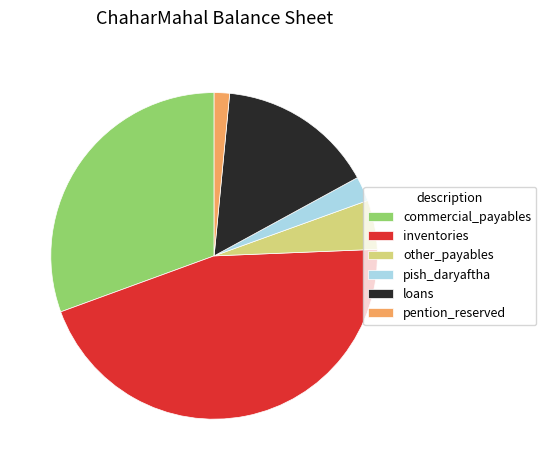

Rank the categories by value from lowest to highest.

pention_reserved, pish_daryaftha, other_payables, loans, commercial_payables, inventories